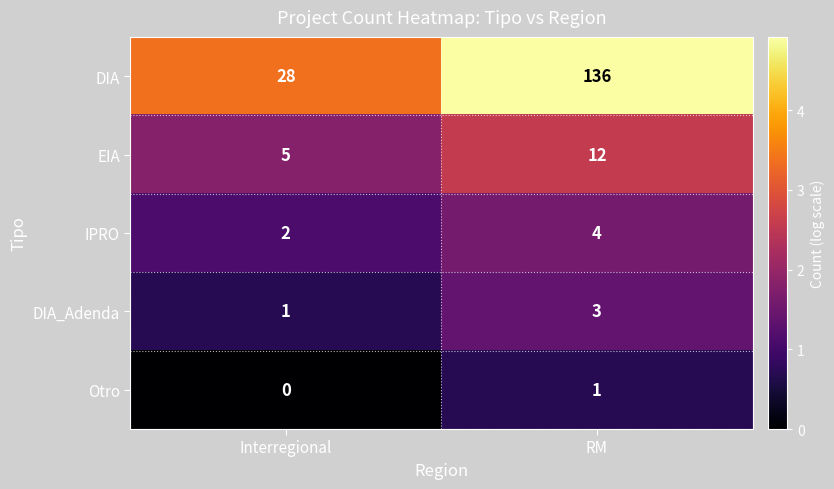

Reading left to right, extract all data points from this chart.

DIA: 28	136
EIA: 5	12
IPRO: 2	4
DIA_Adenda: 1	3
Otro: 0	1